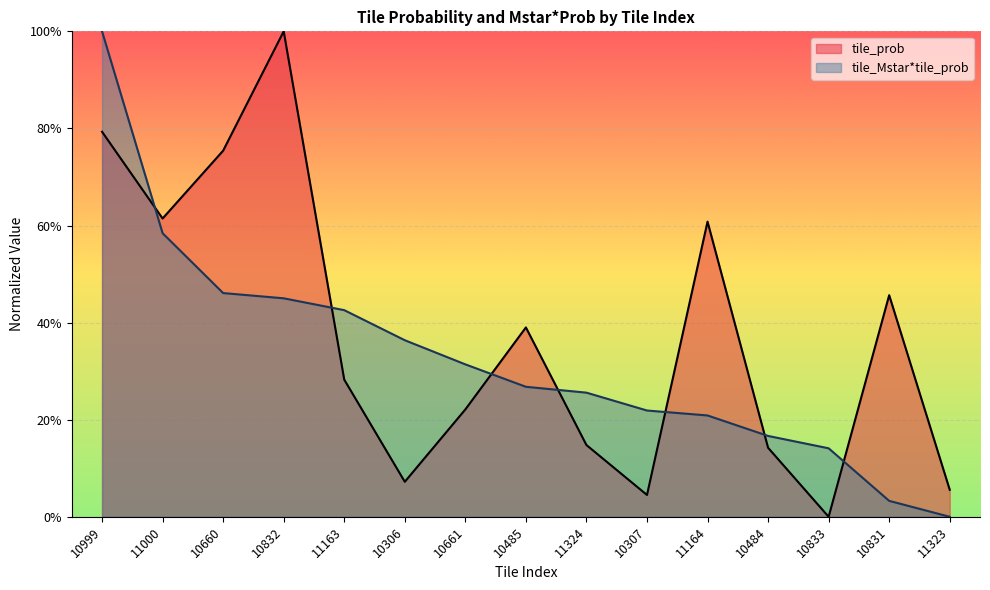

Reading left to right, transcribe all the data shown in this chart.

tile_prob: 0.8	0.6	0.8	1.0	0.3	0.1	0.2	0.4	0.1	0.0	0.6	0.1	0.0	0.5	0.1
tile_Mstar*tile_prob_scaled: 1.0	0.6	0.5	0.5	0.4	0.4	0.3	0.3	0.3	0.2	0.2	0.2	0.1	0.0	0.0